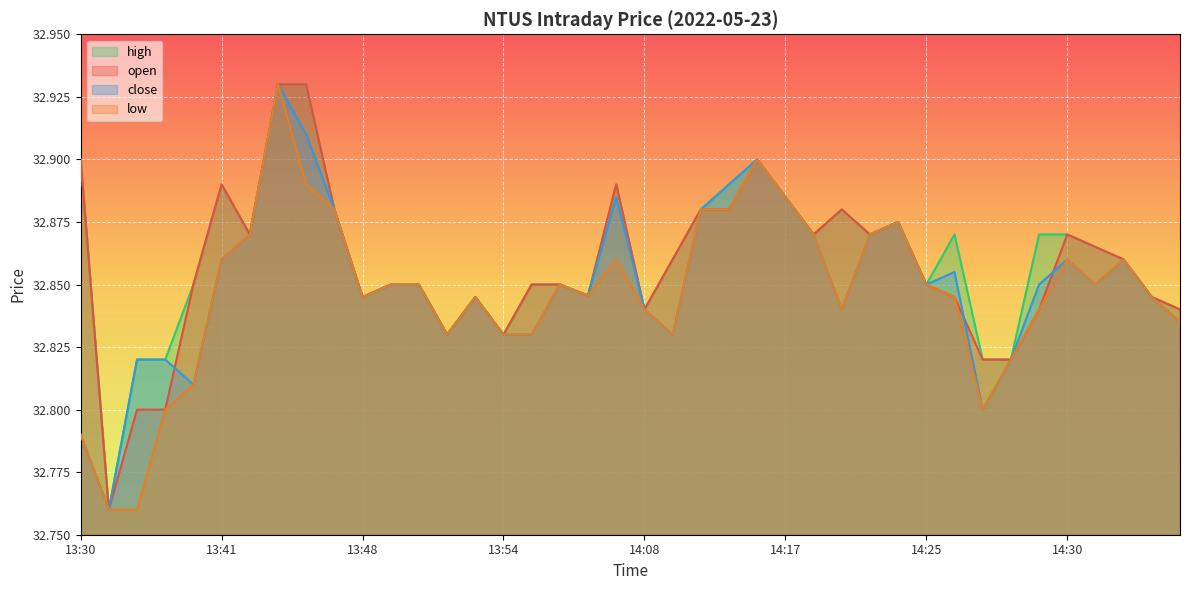

List the labels in order of open value, largest first.

13:44, 13:45, 13:30, 14:14, 13:41, 14:07, 14:17, 13:47, 14:12, 14:13, 14:20, 14:24, 13:42, 14:19, 14:23, 14:30, 14:31, 14:11, 14:35, 13:38, 13:49, 13:50, 13:58, 14:02, 14:25, 14:04, 13:48, 13:53, 14:26, 14:36, 14:08, 14:29, 14:41, 13:51, 13:54, 14:27, 14:28, 13:35, 13:37, 13:32